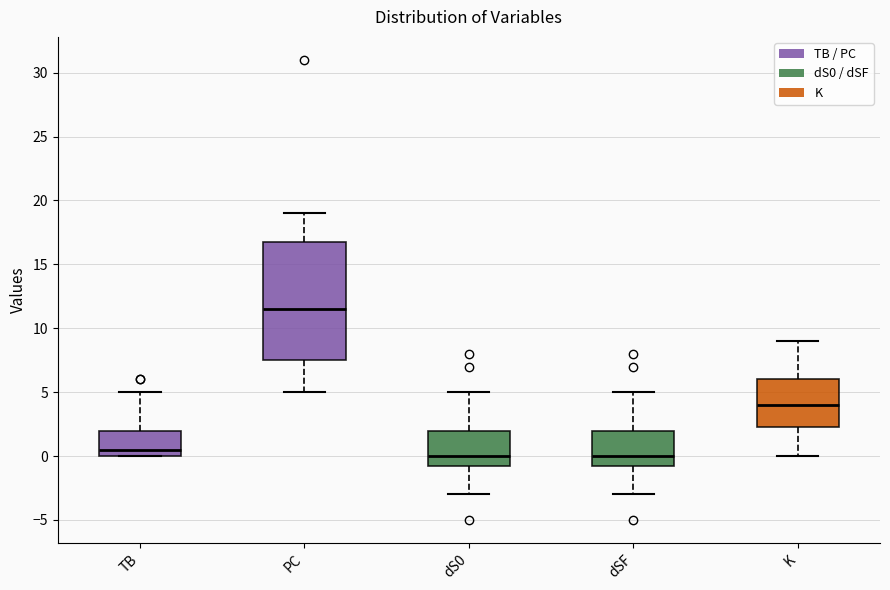

Which box's median line is the highest?

PC